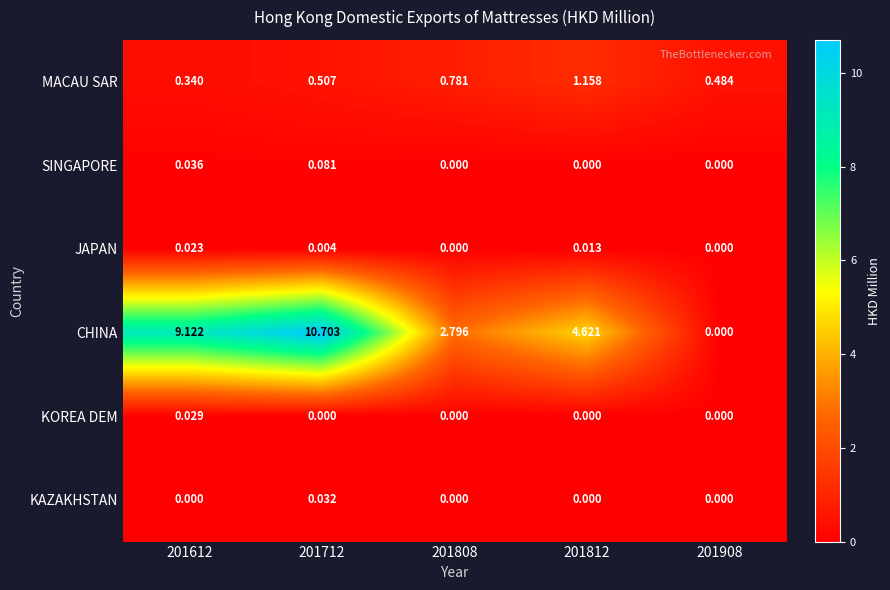

Rank the series by their maximum value, from highest to lowest.

CHINA, MACAU SAR, SINGAPORE, KAZAKHSTAN, KOREA DEM, JAPAN